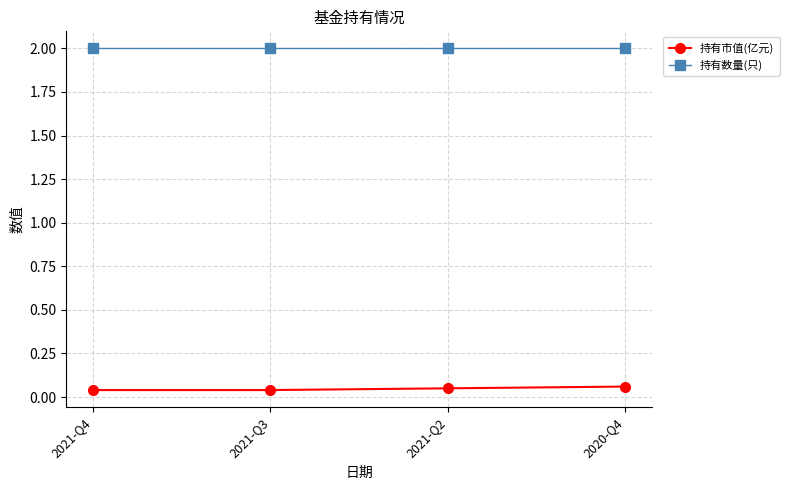

How many lines are shown in the chart?

2